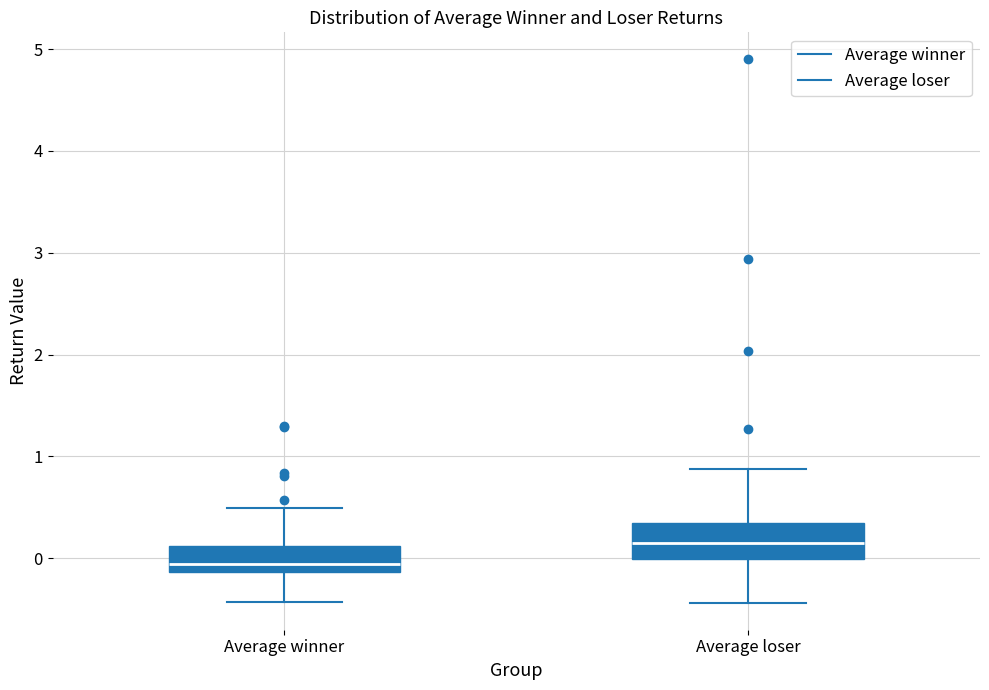

Where is the upper edge of the box for Average loser on the y-axis? The values are not printed on the chart, so give them approximately, as read against the axis.

0.3